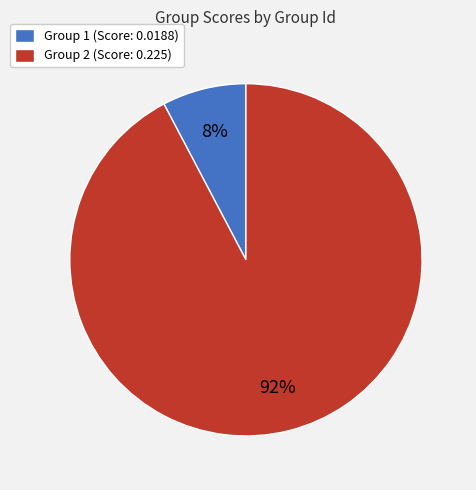

Which category has the biggest portion of the pie?

Group 2